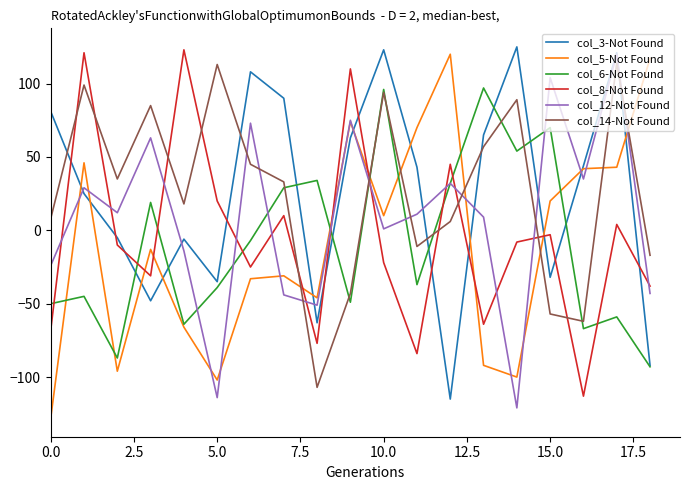

What is the minimum value for col_12-Not Found?

-121